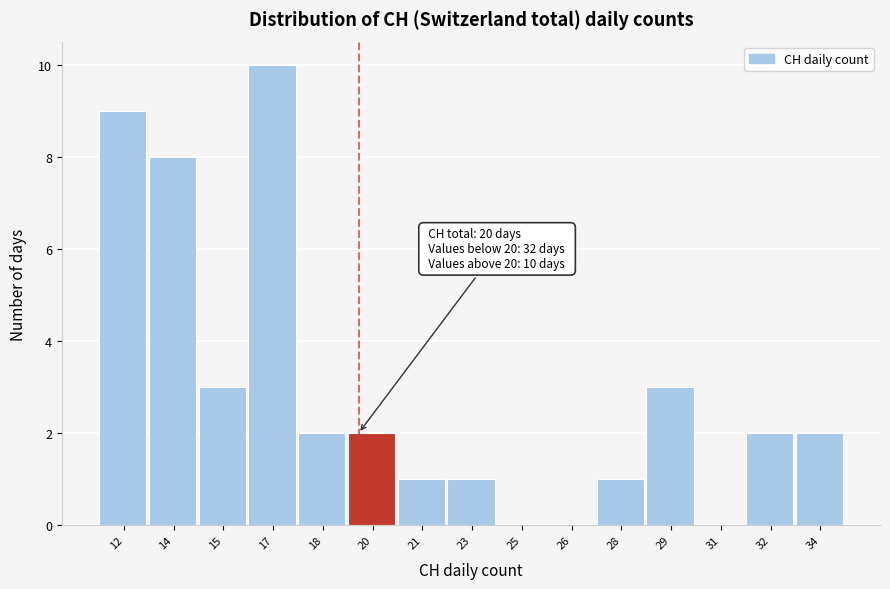

Reading left to right, list all the values displayed in this chart.

12=9	14=8	15=3	17=10	18=2	20=2	21=1	23=1	25=0	26=0	28=1	29=3	31=0	32=2	34=2